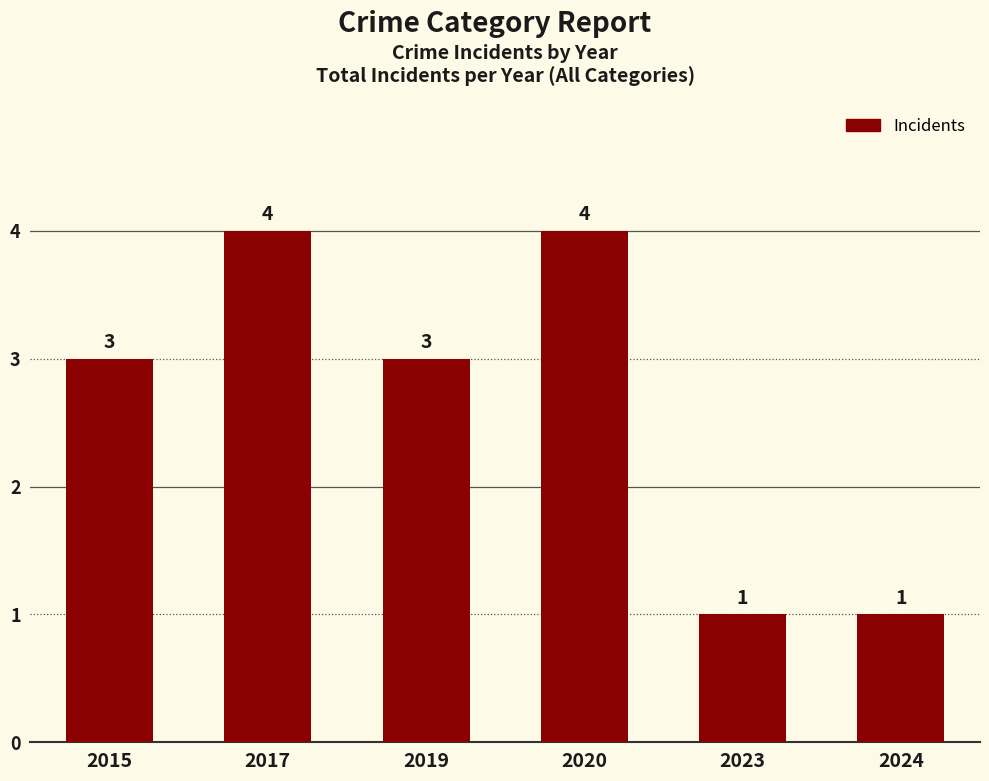

Reading left to right, what are all the values shown in this chart?

3	4	3	4	1	1